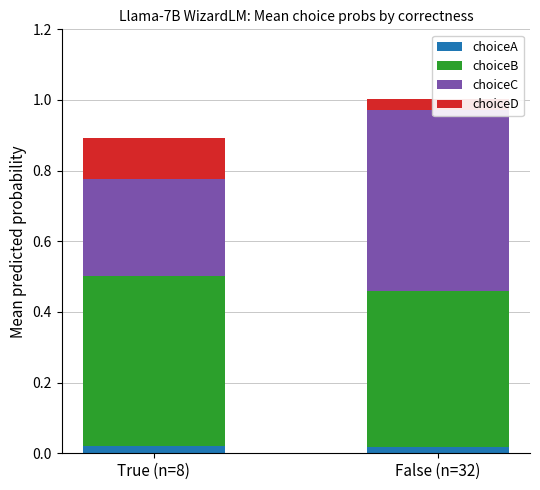

Reading left to right, what are all the values shown in this chart?

choiceA: True (n=8)=0.0	False (n=32)=0.0
choiceB: True (n=8)=0.5	False (n=32)=0.4
choiceC: True (n=8)=0.3	False (n=32)=0.5
choiceD: True (n=8)=0.1	False (n=32)=0.0